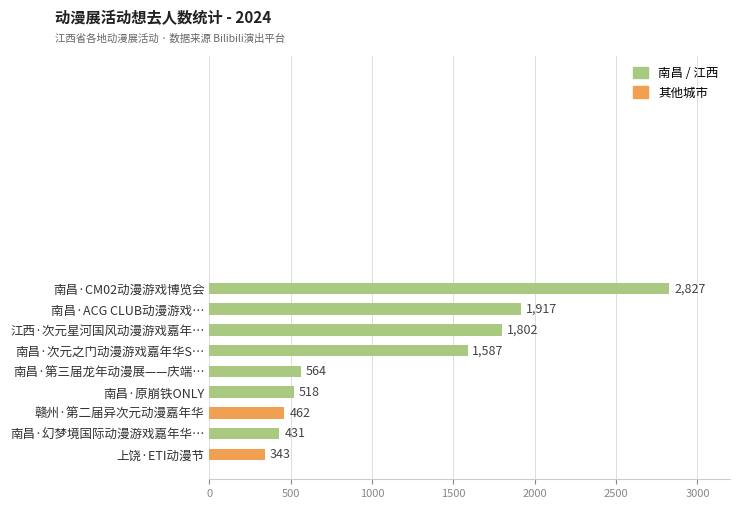

List the labels in order of value, smallest first.

上饶·ETI动漫节, 南昌·幻梦境国际动漫游戏嘉年华…, 赣州·第二届异次元动漫嘉年华, 南昌·原崩铁ONLY, 南昌·第三届龙年动漫展——庆端…, 南昌·次元之门动漫游戏嘉年华S…, 江西·次元星河国风动漫游戏嘉年…, 南昌·ACG CLUB动漫游戏…, 南昌·CM02动漫游戏博览会